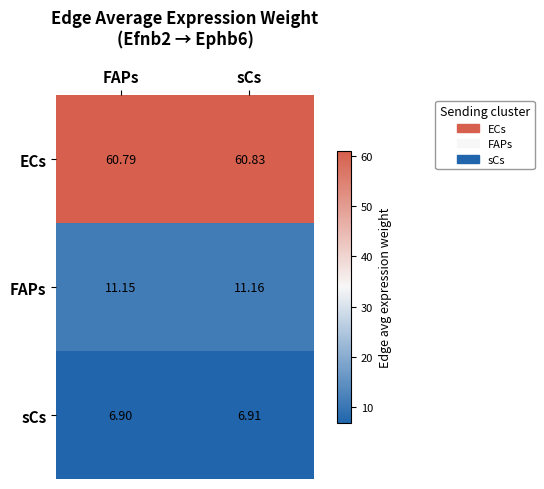

At which category is the sum across all series the highest?

sCs